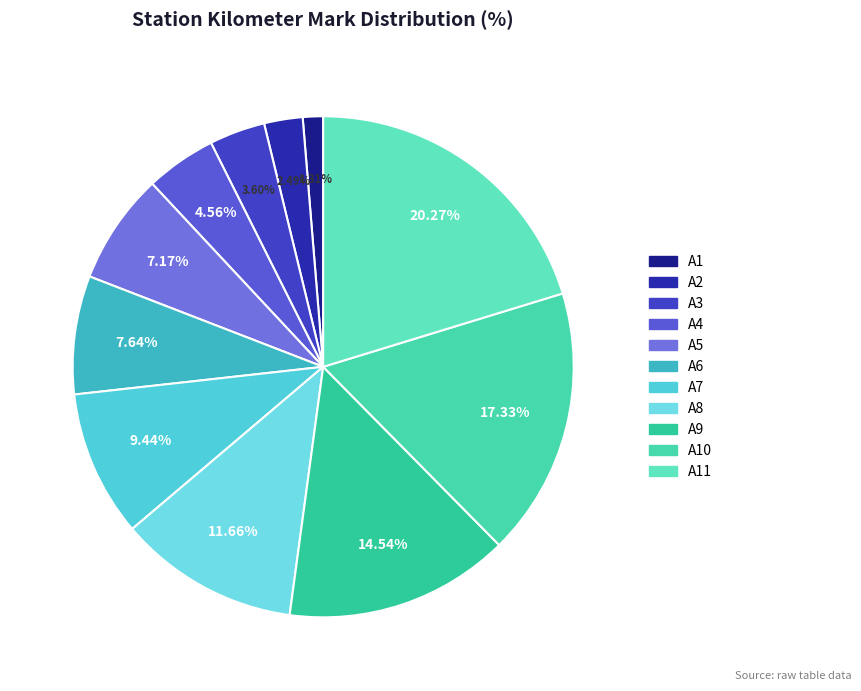

Which category has the biggest portion of the pie?

A11